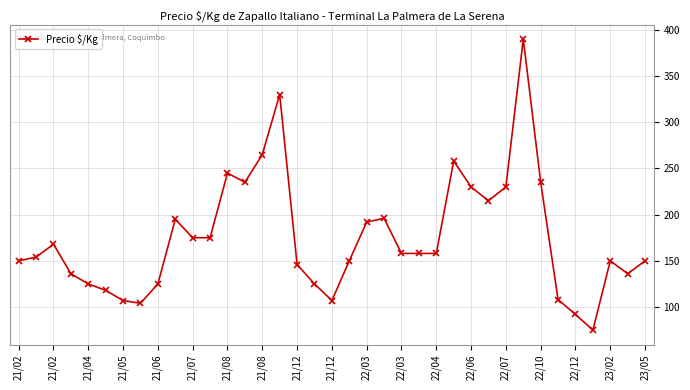

True or false: the data has more than 2 interior local peaks.

True